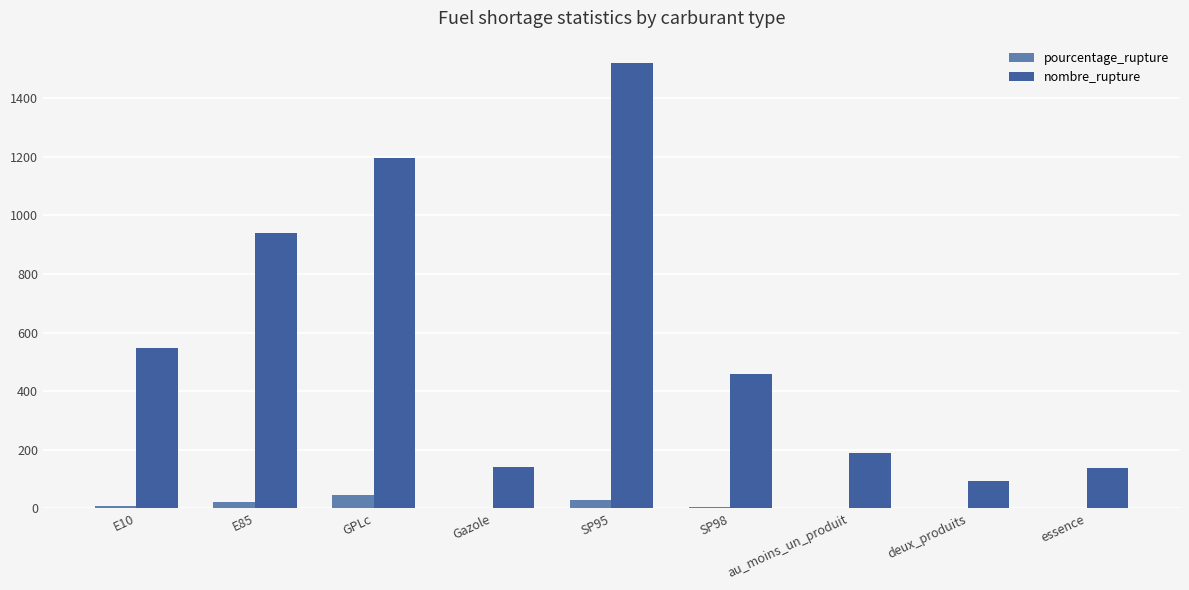

Which series has the largest total across all categories?

nombre_rupture